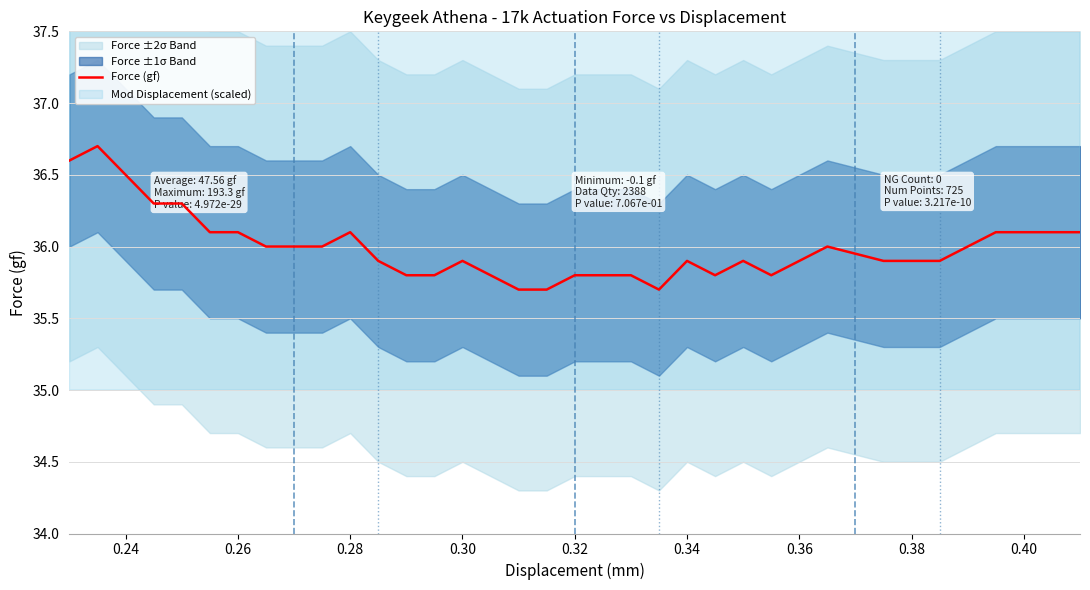

What is the highest value of the Force (gf) series?

36.7